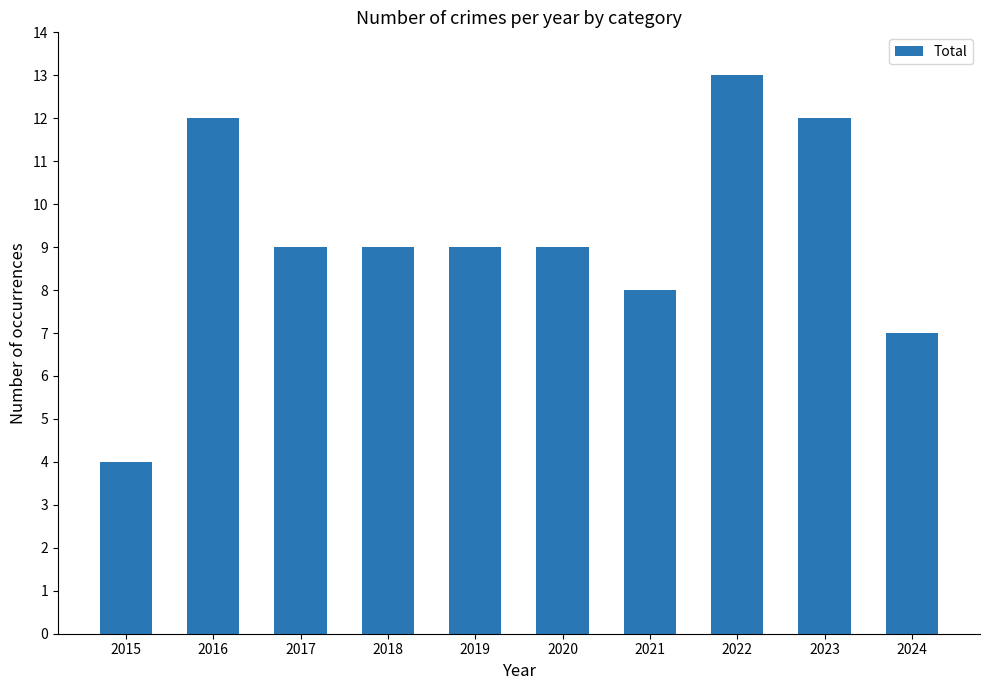

What is the value of the 6th bar from the left?

9